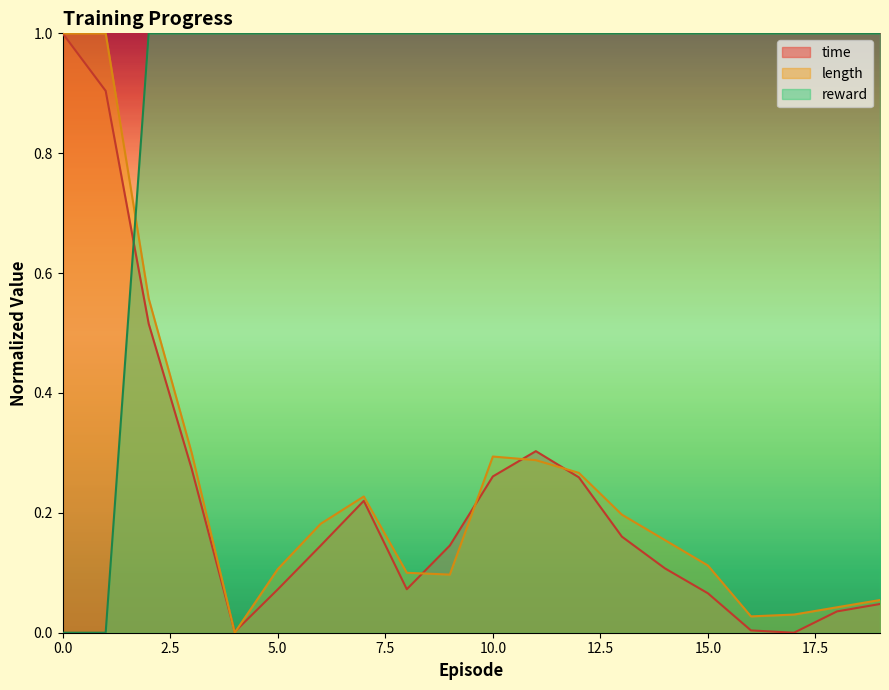

Between which two adjacent categories do reward and length first intersect?

1 and 2